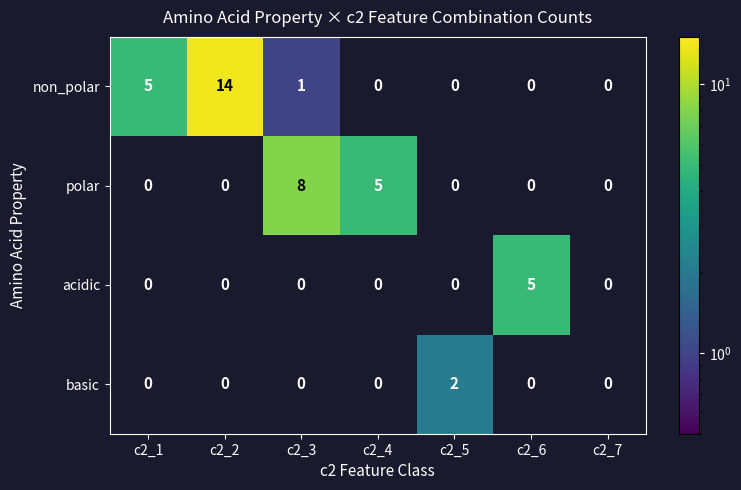

List the series in order of their peak value, lowest first.

basic, acidic, polar, non_polar